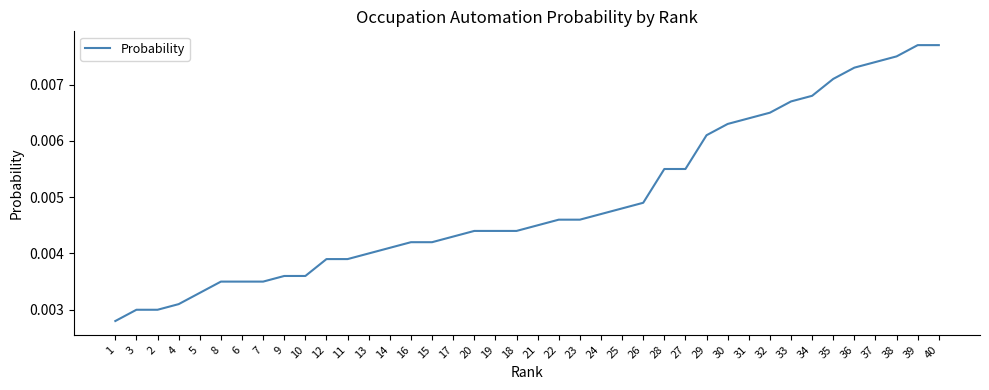

Which has a higher value, 1 or 34?

34